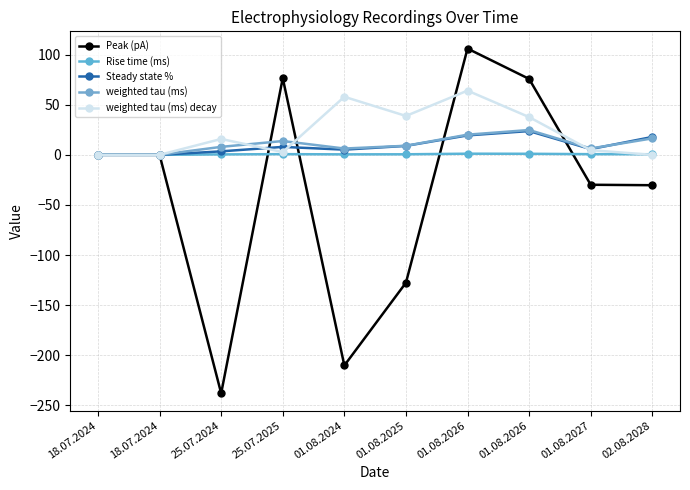

At how many categories does at least one series exceed 12?

7